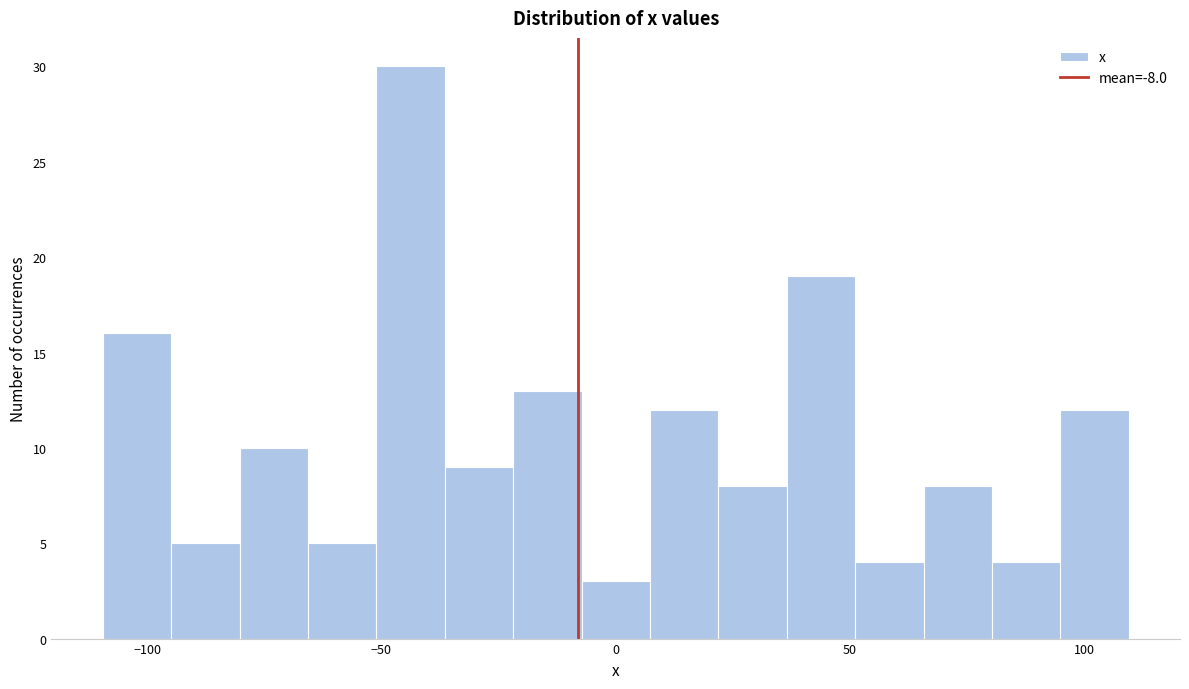

Read against the x-axis, roughly where is the centre of the tallest bar?

-45